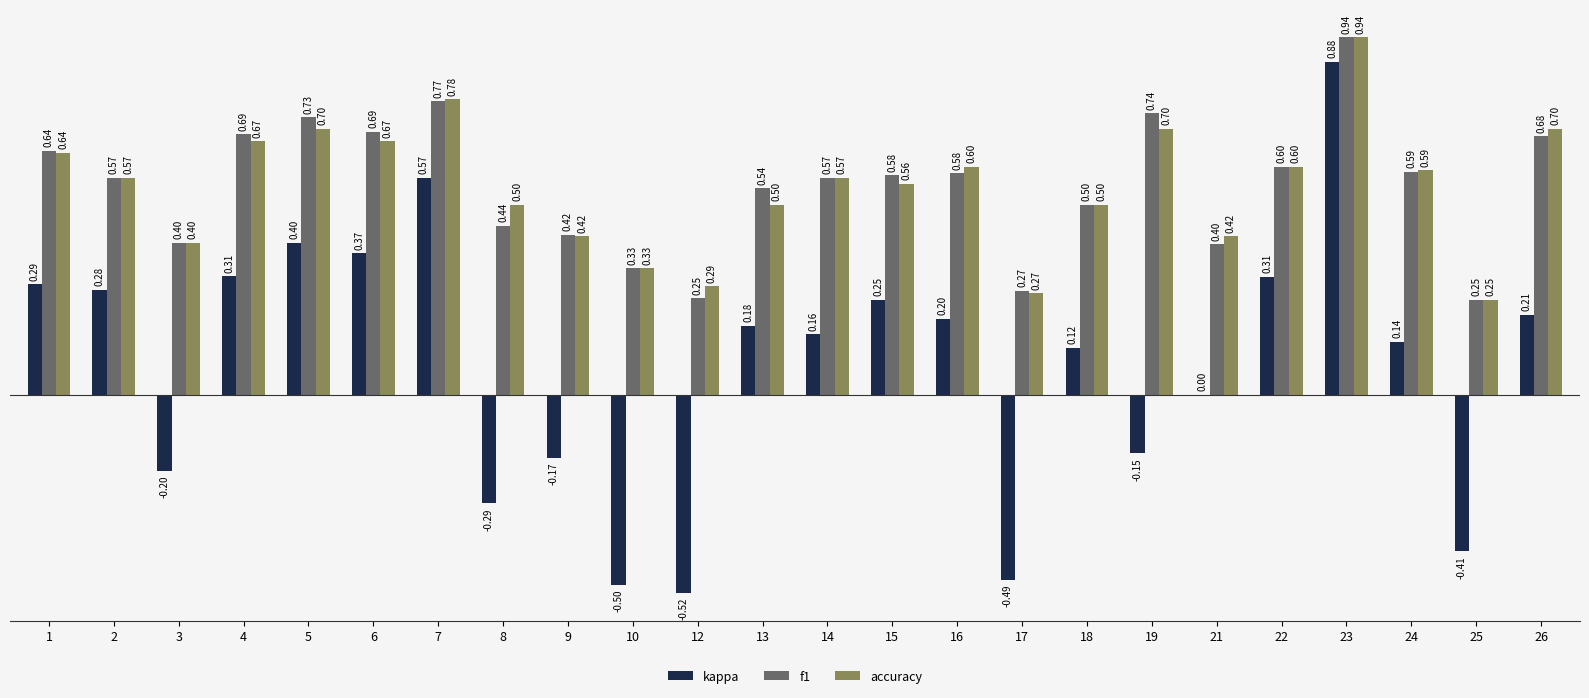

The value of f1 at 6 is 0.7. True or false?

True